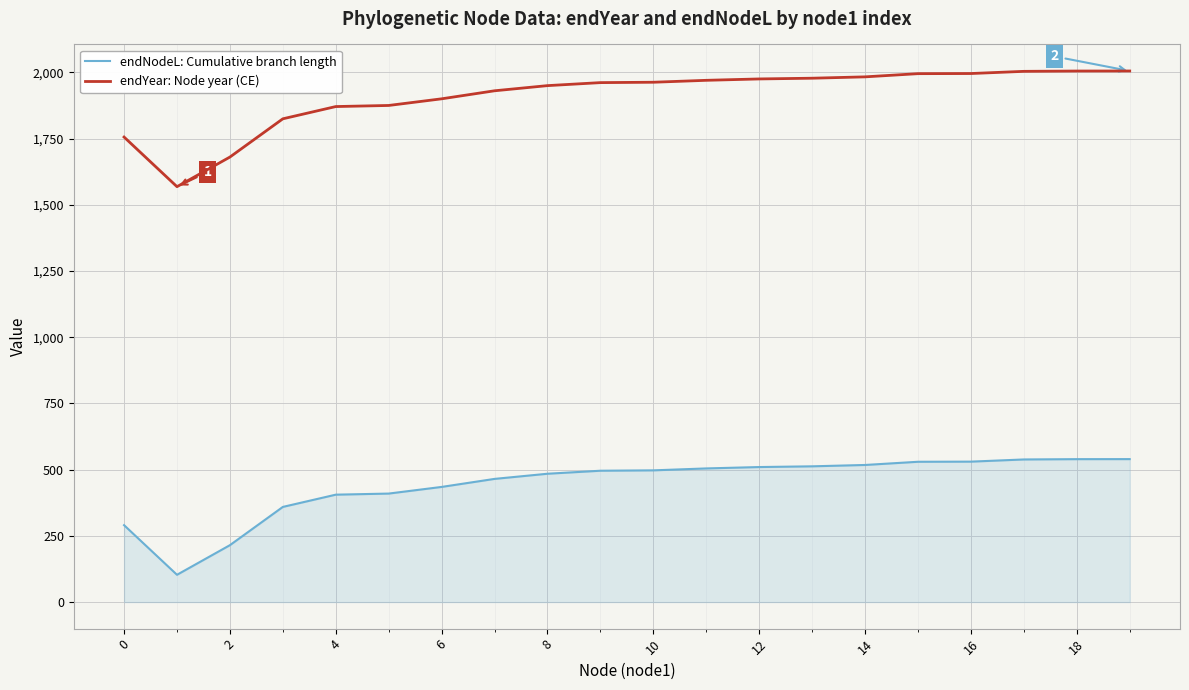

True or false: endYear: Node year (CE) and endNodeL: Cumulative branch length cross at least once.

False